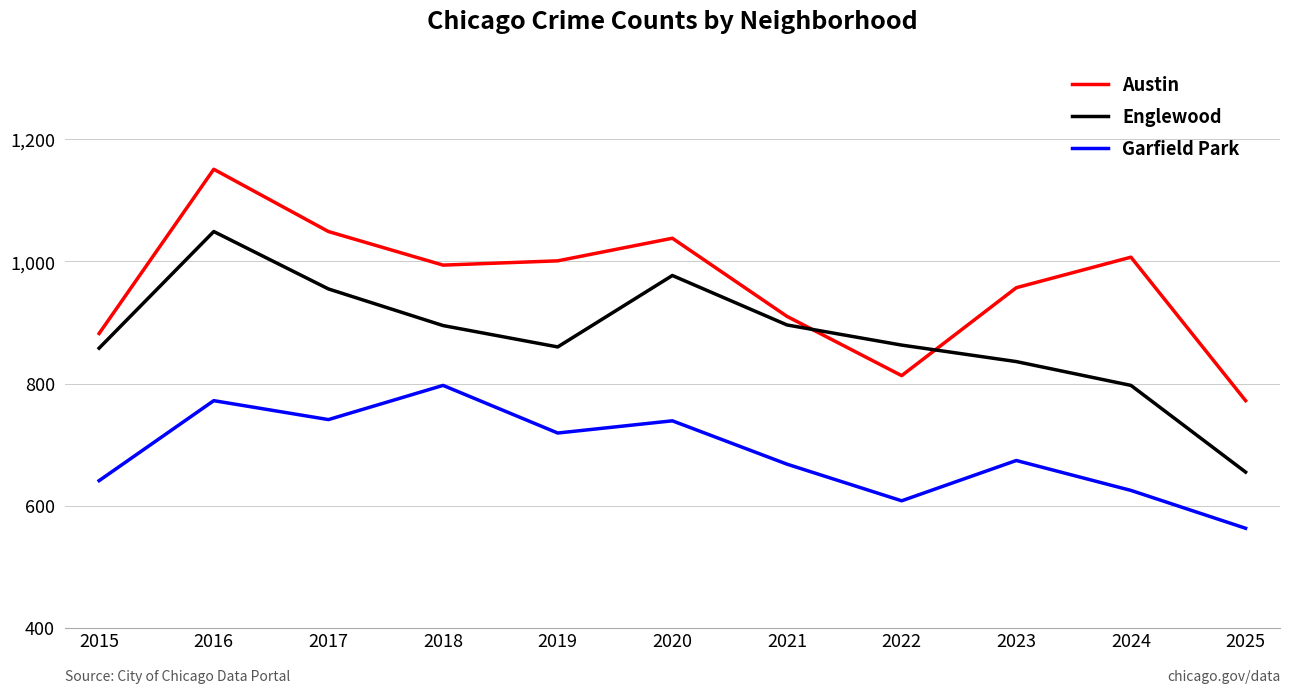

Is it true that Garfield Park equals 158 at 2015?

False